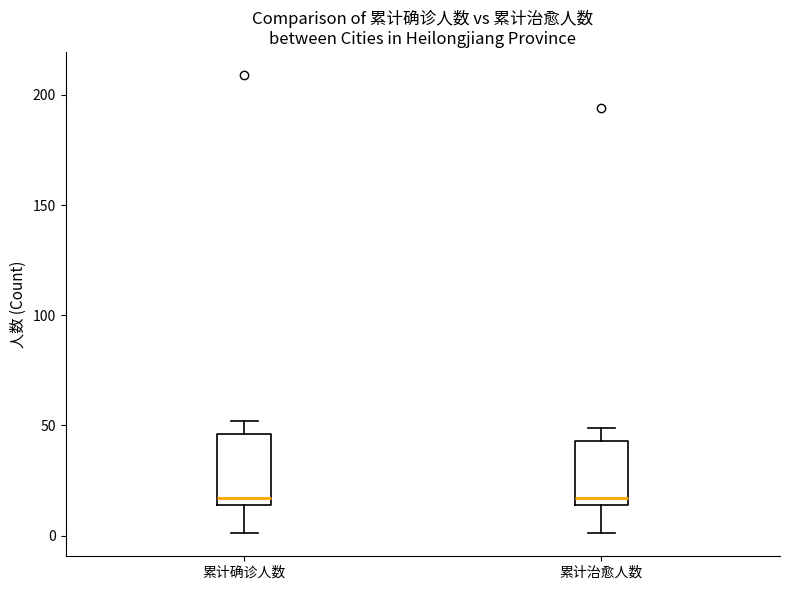

Reading left to right, transcribe this box plot: for each box, give where its median line is, the range the box spans, and where its two whiskers end, as read against the y-axis. The values are not printed on the chart, so give them approximately, as read against the axis.

累计确诊人数: median 15 (just above the box's lower edge), box 15 to 45, whiskers 0 to 50
累计治愈人数: median 15 (just above the box's lower edge), box 15 to 45, whiskers 0 to 50